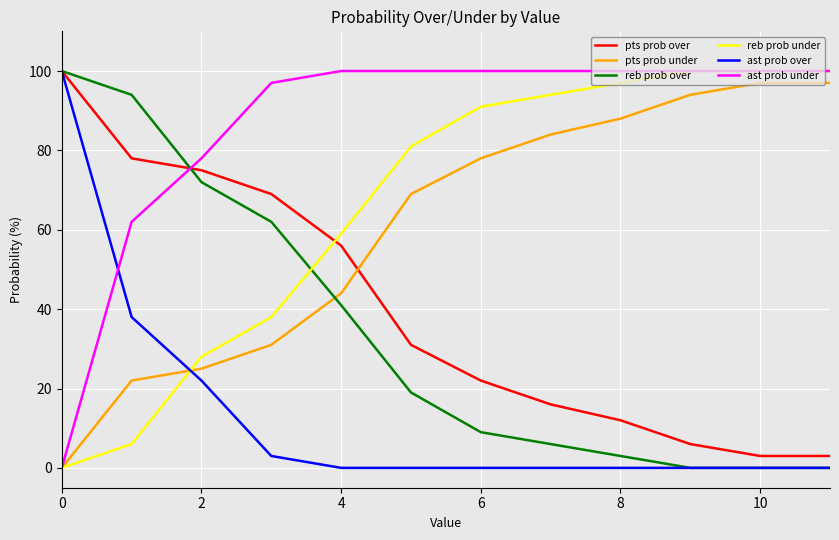

Reading right to left, what are all the values shown in this chart?

pts prob over: 3	3	6	12	16	22	31	56	69	75	78	100
pts prob under: 97	97	94	88	84	78	69	44	31	25	22	0
reb prob over: 0	0	0	3	6	9	19	41	62	72	94	100
reb prob under: 100	100	100	97	94	91	81	59	38	28	6	0
ast prob over: 0	0	0	0	0	0	0	0	3	22	38	100
ast prob under: 100	100	100	100	100	100	100	100	97	78	62	0